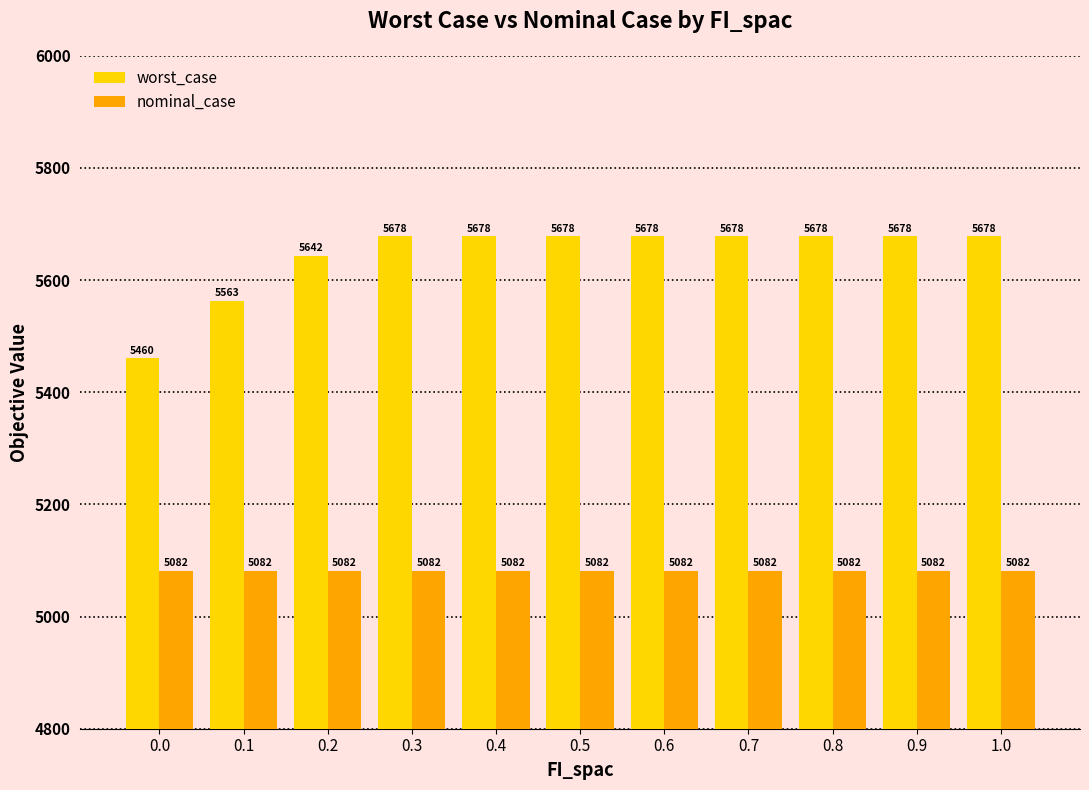

Is it true that worst_case equals 1432.8 at 0.0?

False